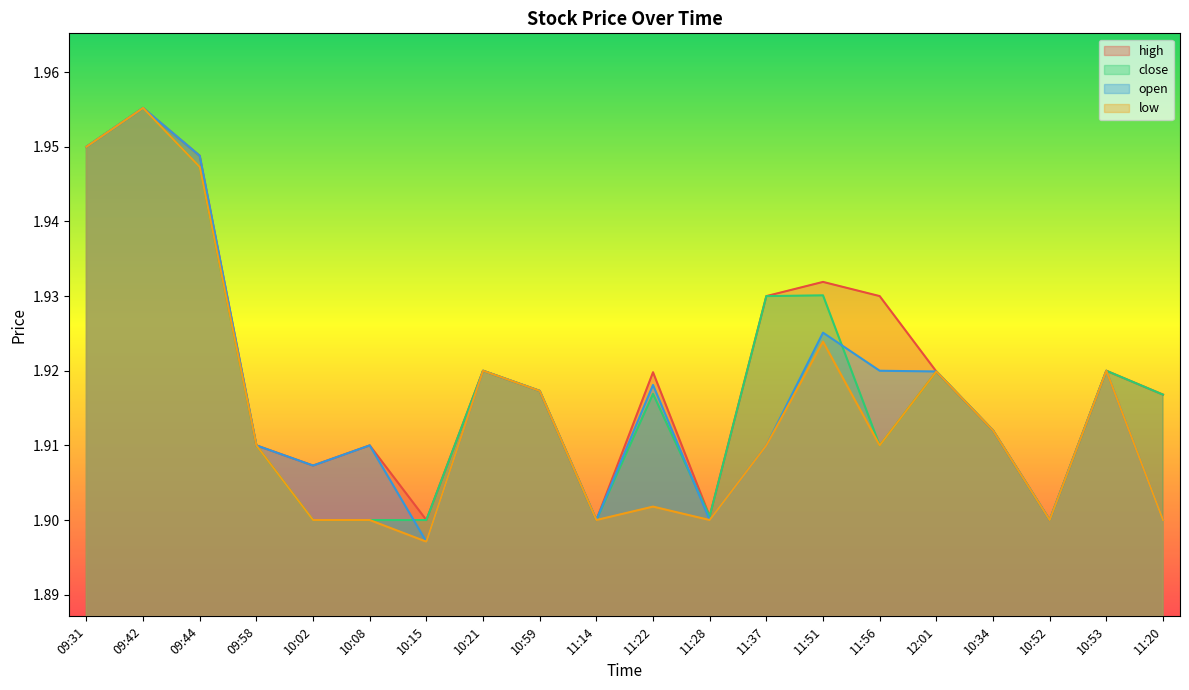

What is the sum of the low values at 11:14 and 12:01?

3.8